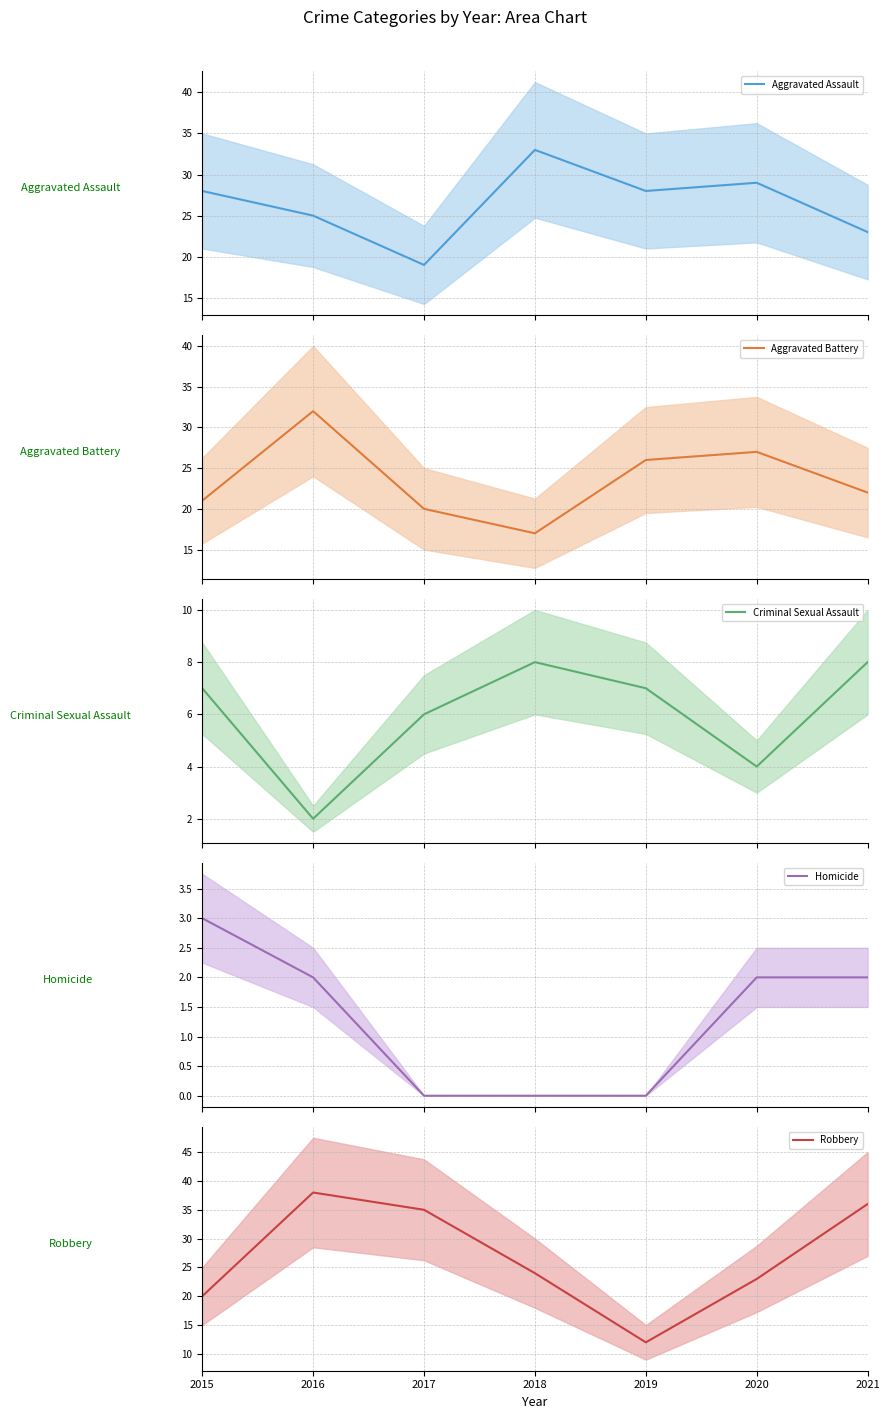

True or false: Aggravated Battery (mean) and Criminal Sexual Assault (mean) cross at least once.

False